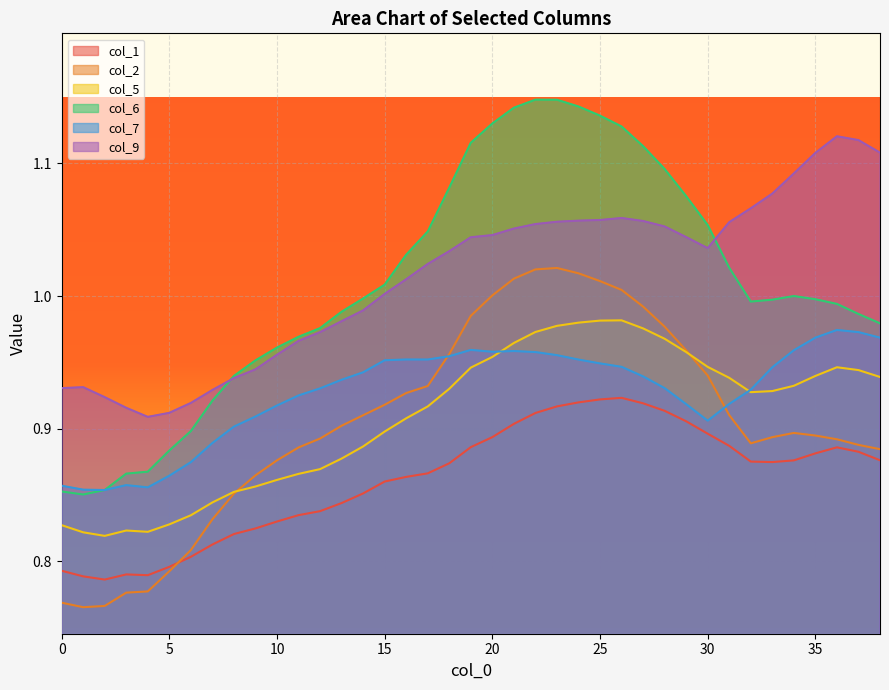

True or false: col_2 and col_6 cross at least once.

False